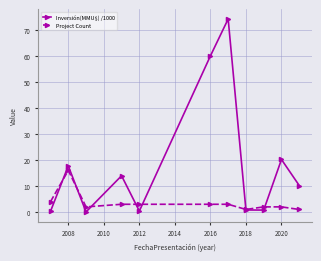

True or false: Inversión(MMU$) /1000 has more than 1 points higher than both neighbors.

True